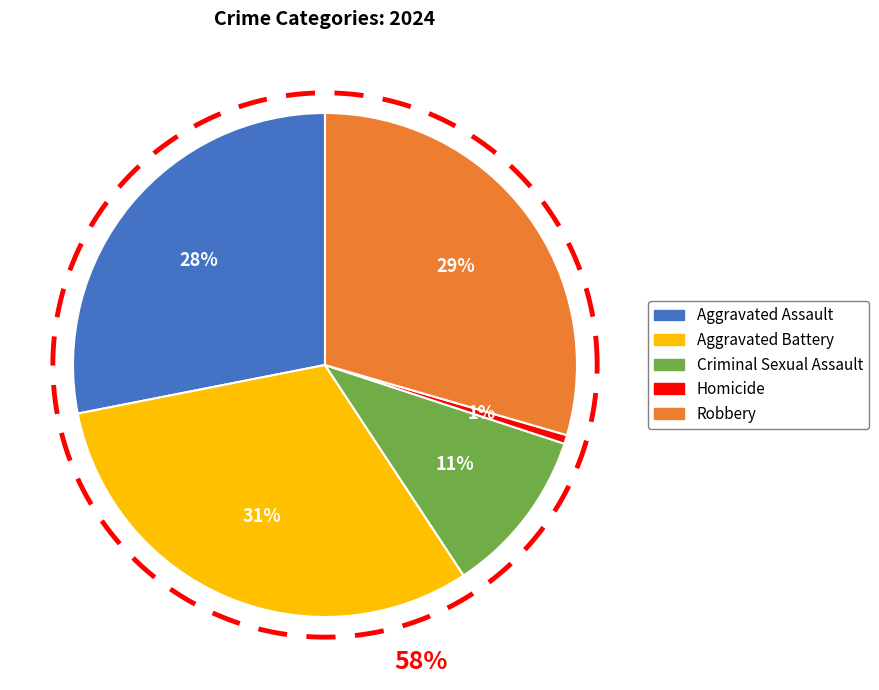

Do Aggravated Assault and Homicide together represent more than half of the pie?

No